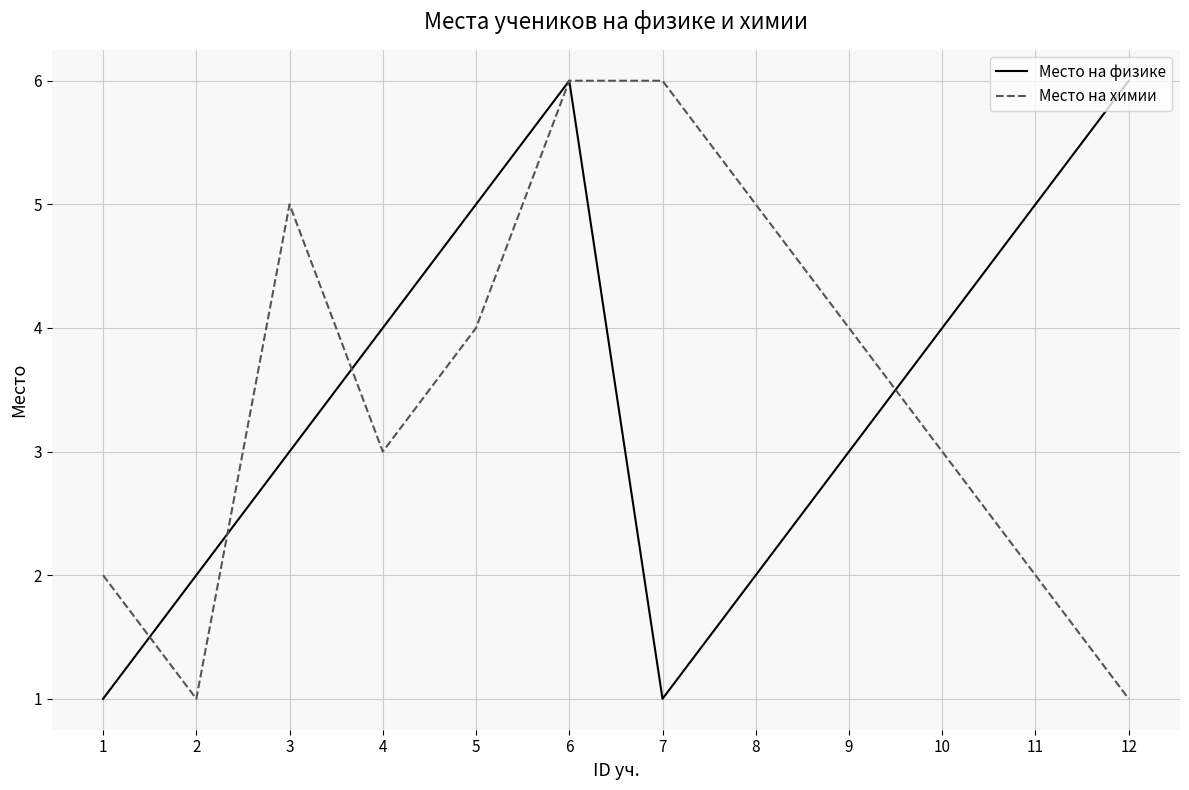

Which series ends up on top after the final intersection of Место на химии and Место на физике?

Место на физике